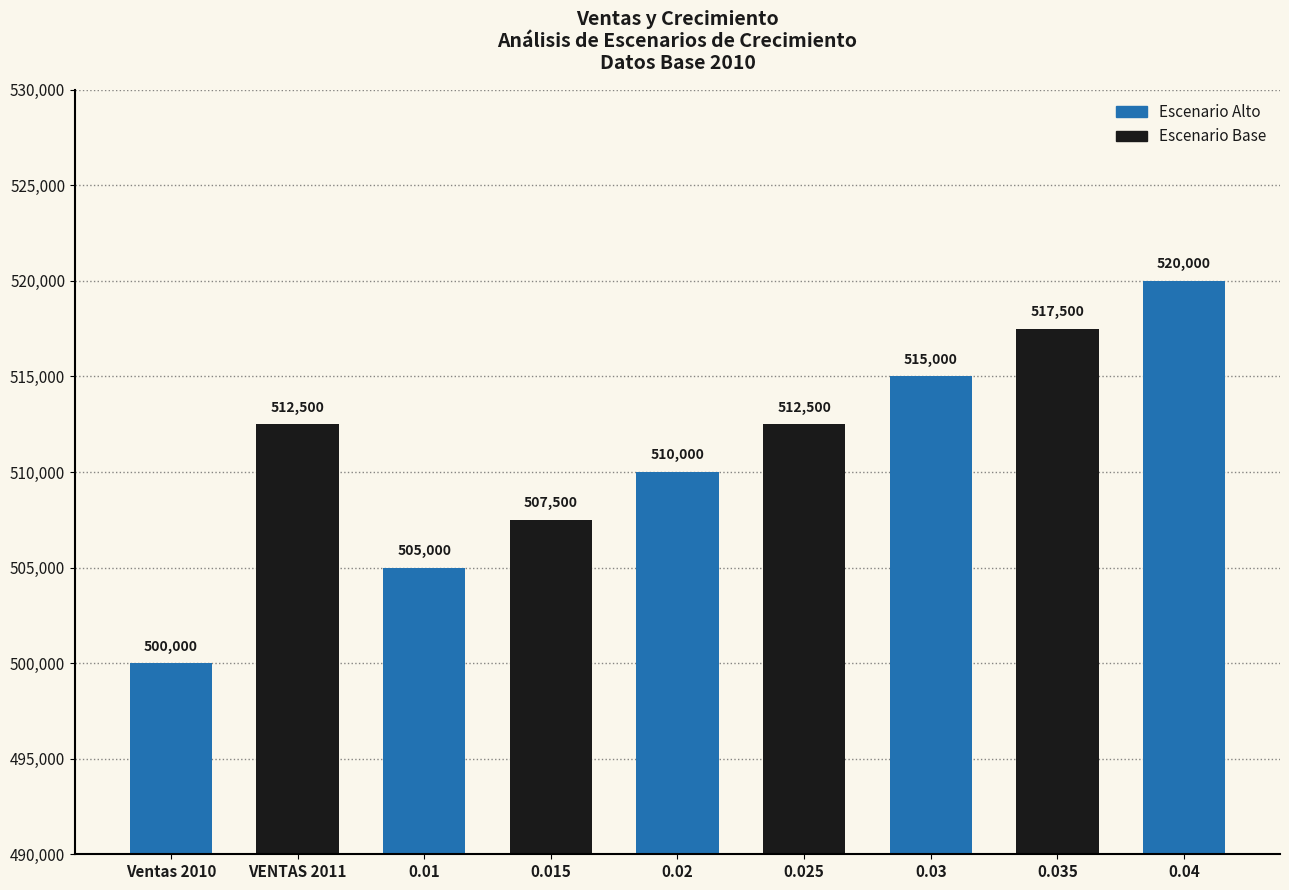

Which category has the lowest value across all series?

Ventas 2010